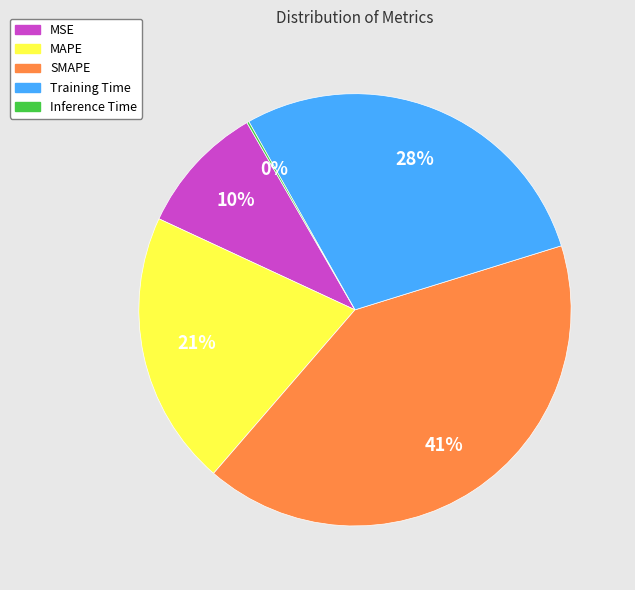

Between MSE and Training Time, which is larger?

Training Time